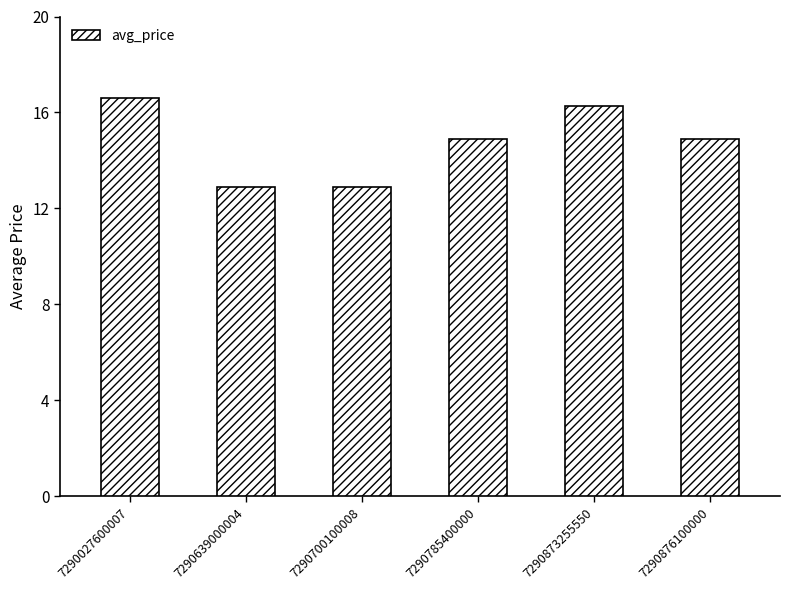

What is the difference between the maximum and second lowest values?

3.7